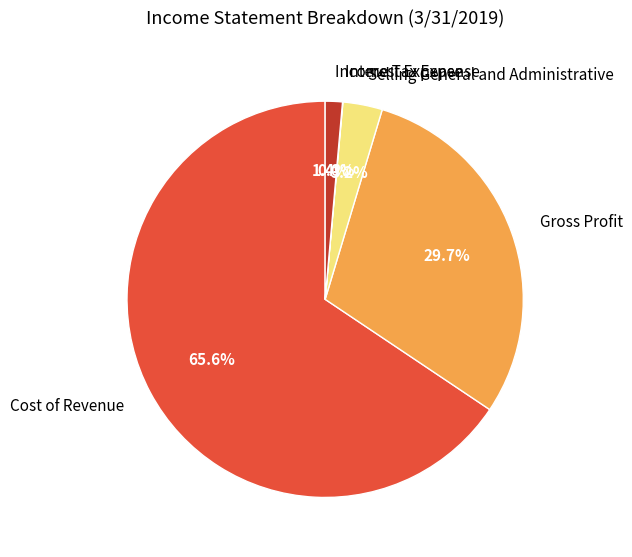

To the nearest percent, what percentage of the pie is Cost of Revenue?

66%